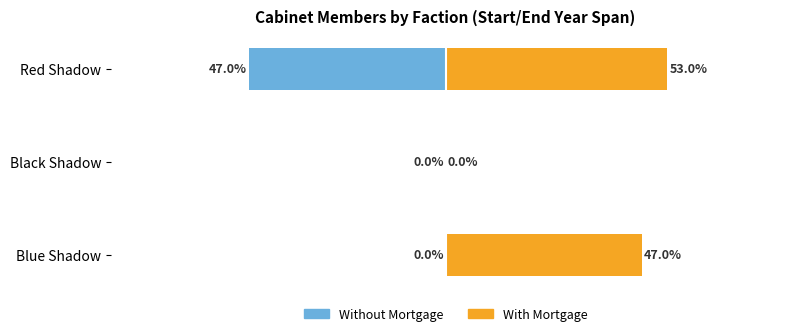

At Blue Shadow, list the series in order from smallest to largest.

Without Mortgage, With Mortgage